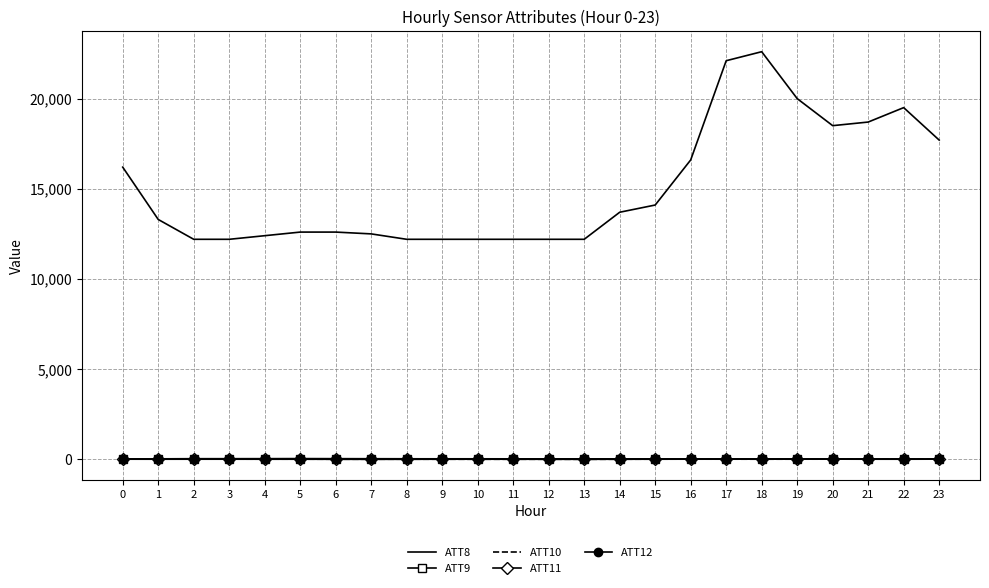

True or false: ATT8 and ATT11 cross at least once.

False